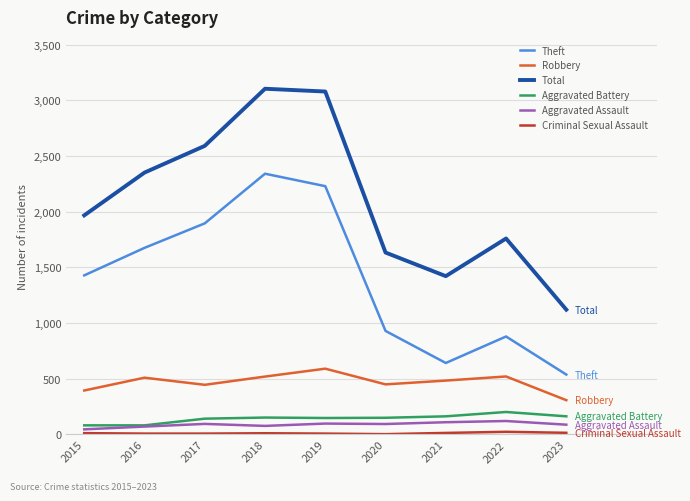

Is it true that Aggravated Assault equals 121 at 2022?

True